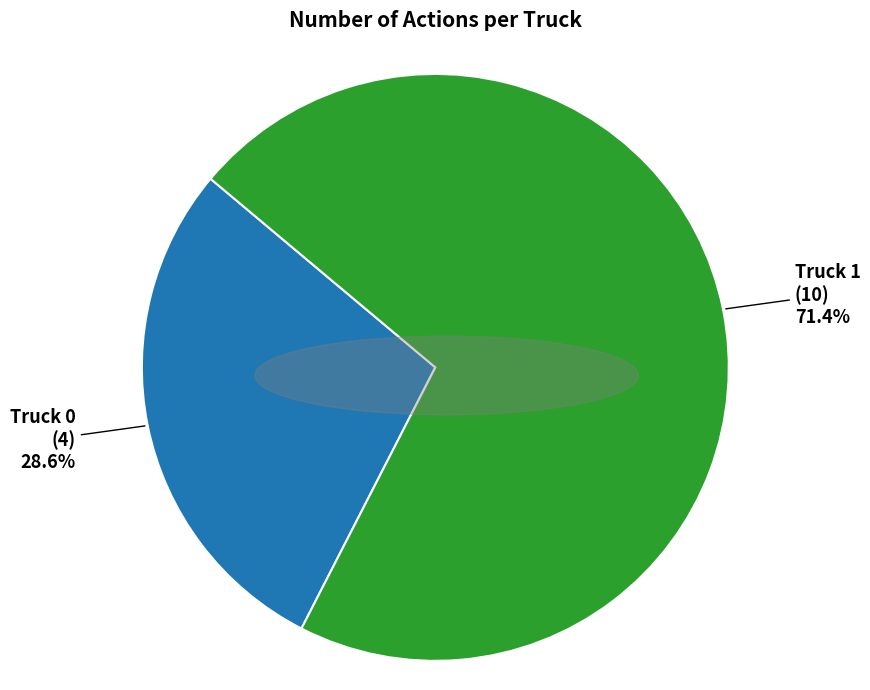

What is the majority slice?

Truck 1